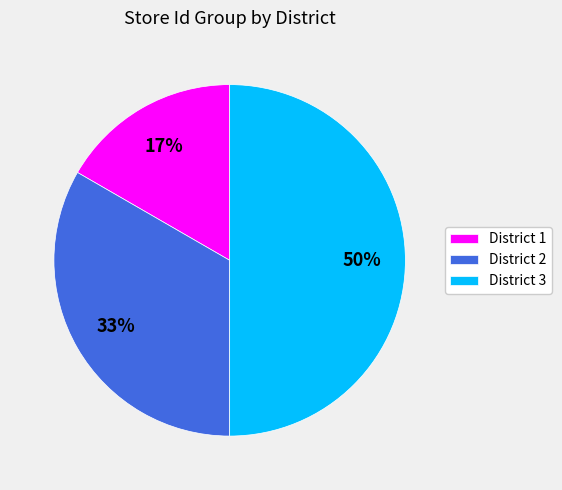

What is the ratio of the value at District 1 to the value at District 2?

0.5